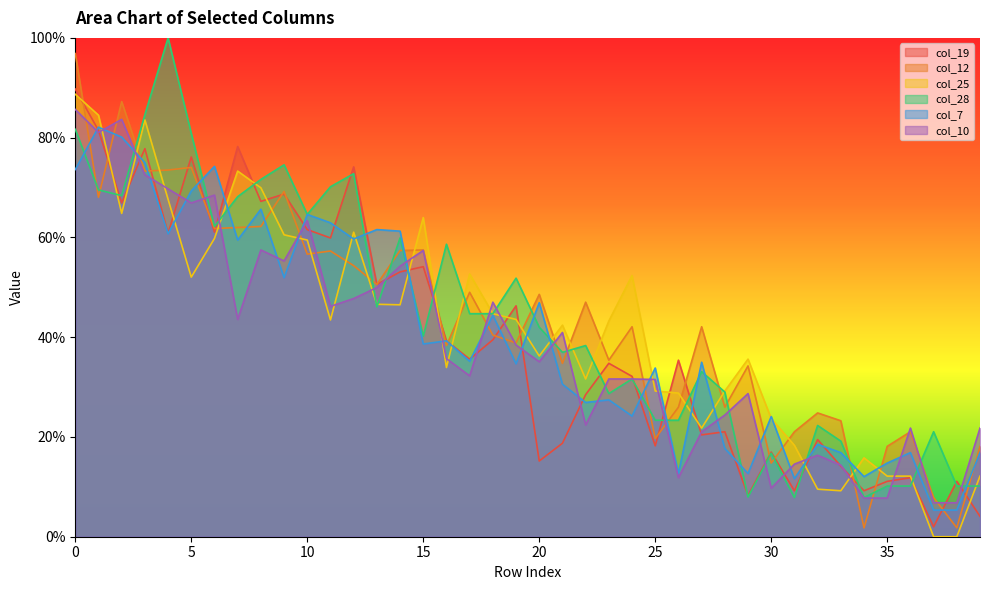

Between which two adjacent categories do col_19 and col_25 first intersect?

0 and 1